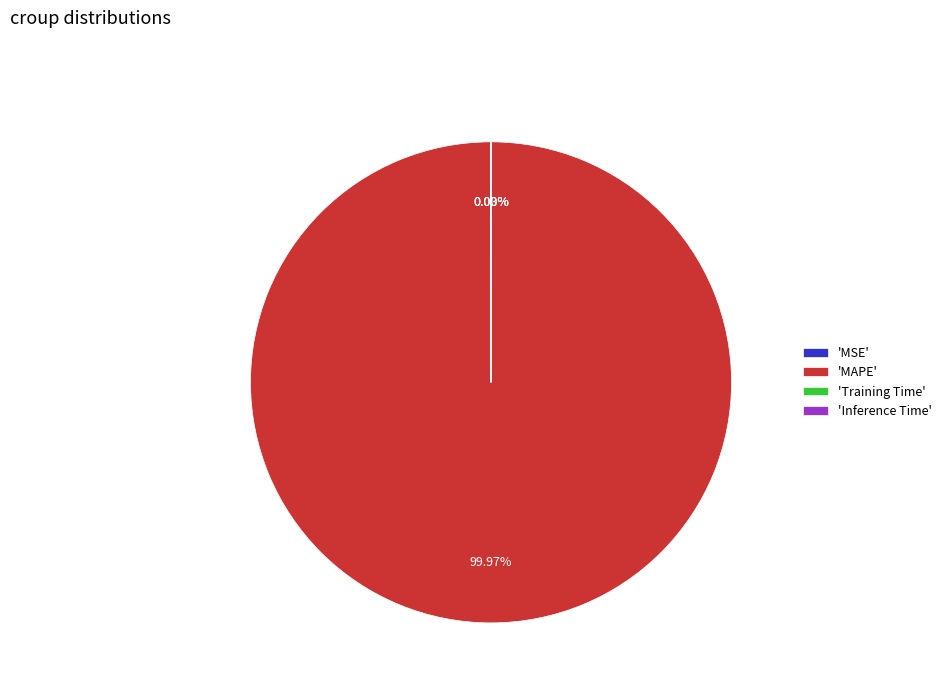

What is the largest slice in the pie chart?

'MAPE'